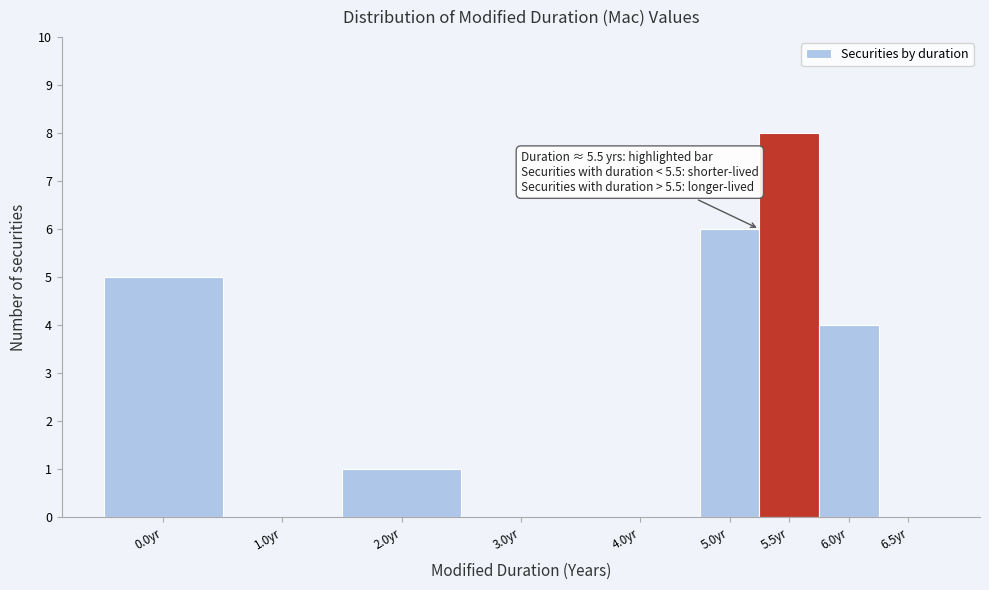

Reading left to right, list all the values displayed in this chart.

0.0yr=5	1.0yr=0	2.0yr=1	3.0yr=0	4.0yr=0	5.0yr=6	5.5yr=8	6.0yr=4	6.5yr=0